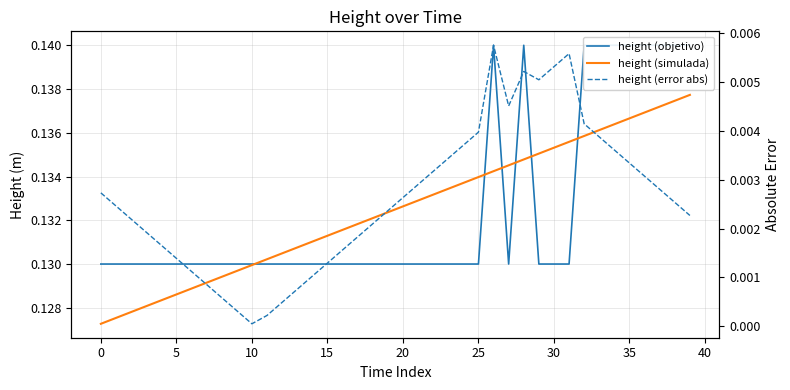

At how many categories does at least one series exceed 0?

40